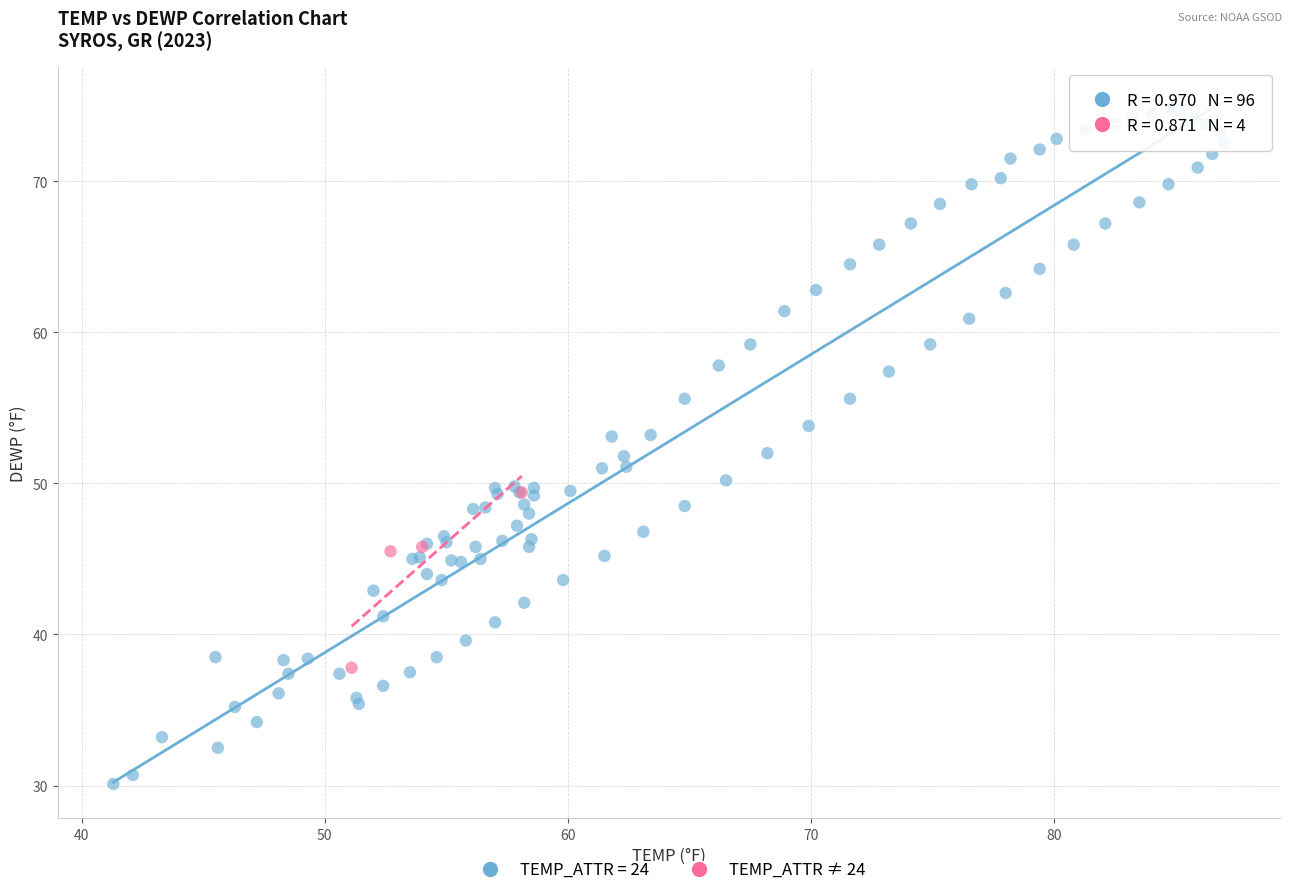

Which series contains the lowest Y value?

TEMP_ATTR = 24